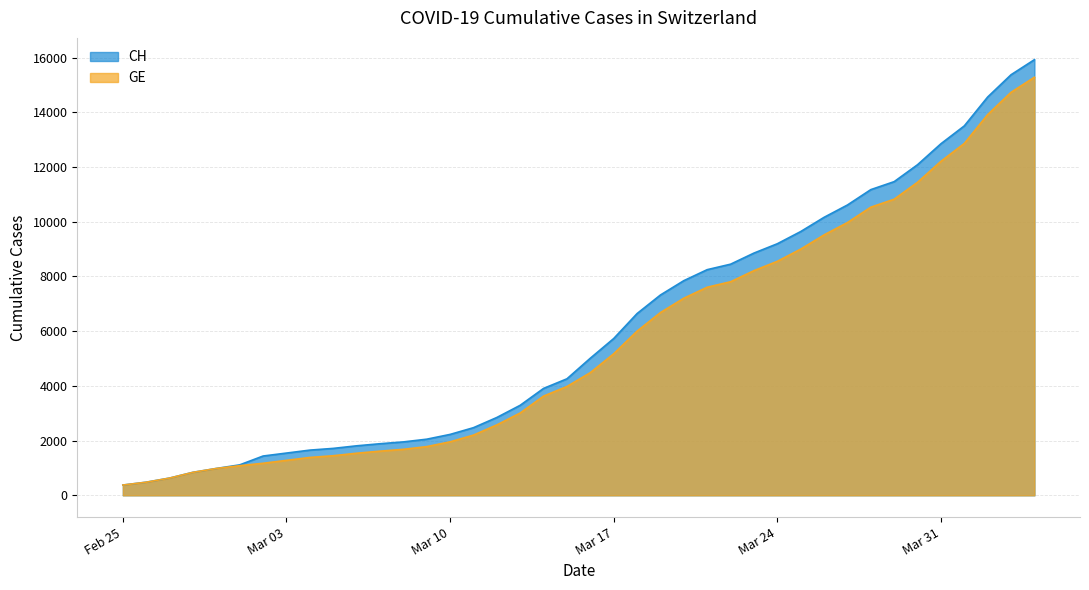

How many lines are shown in the chart?

2